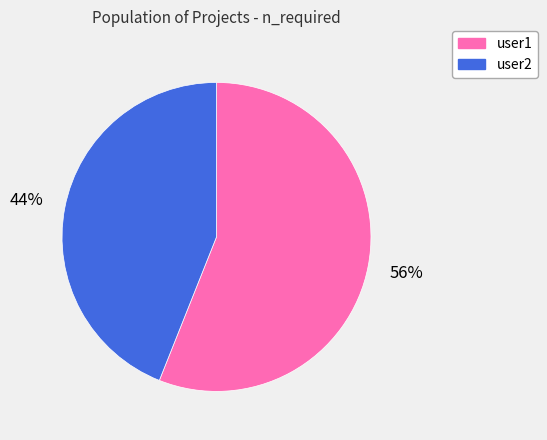

Is the sum of user1 and user2 greater than half?

Yes